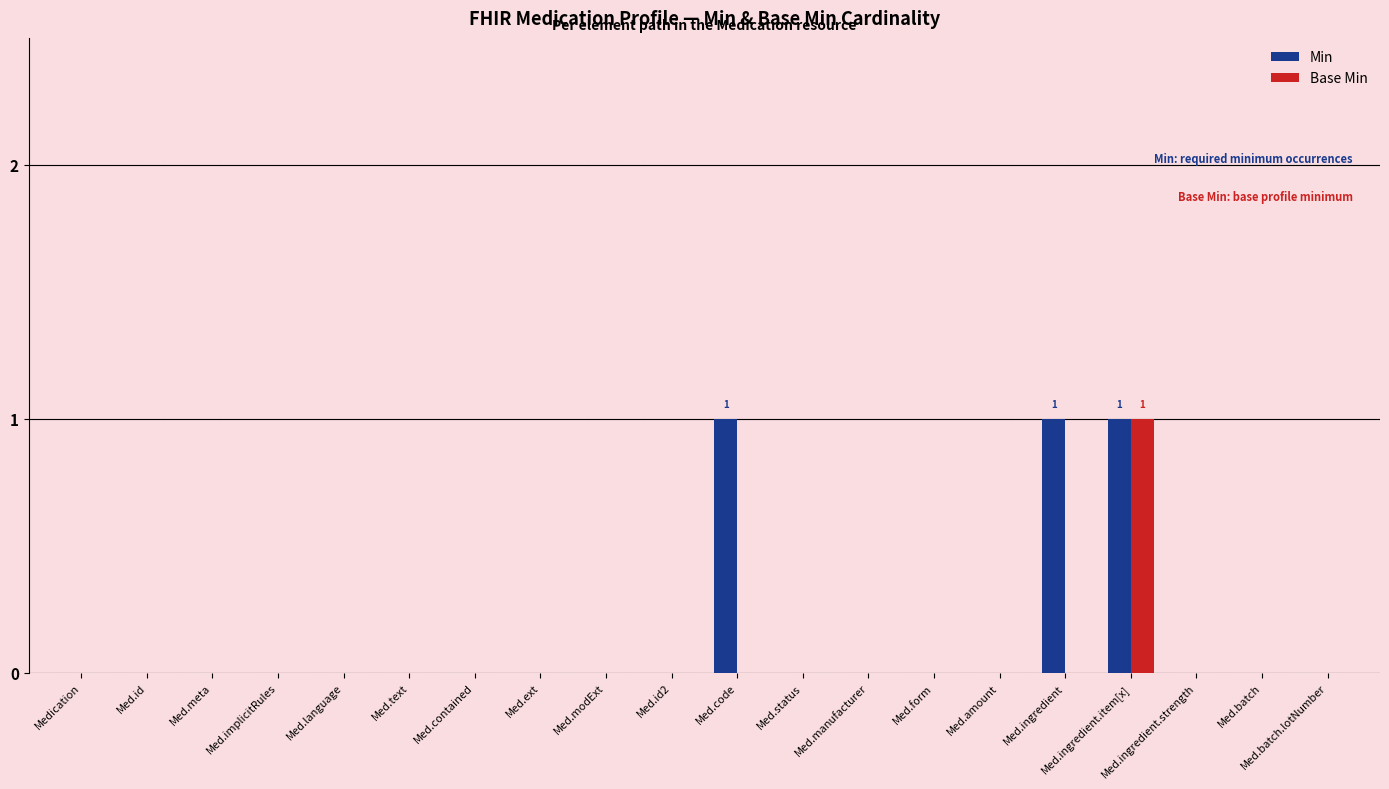

At which category is the sum across all series the highest?

Med.ingredient.item[x]